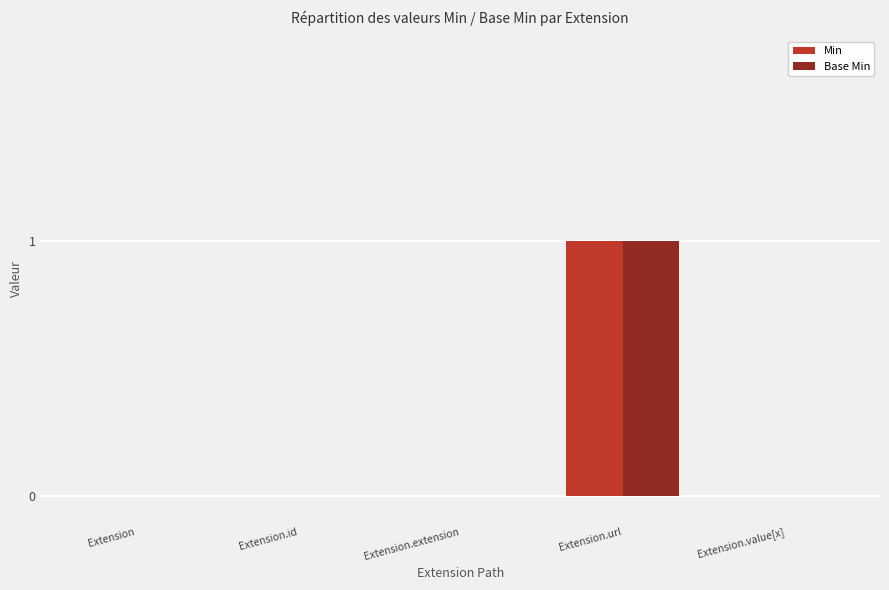

Reading right to left, what are all the values shown in this chart?

Min: 0	1	0	0	0
Base Min: 0	1	0	0	0